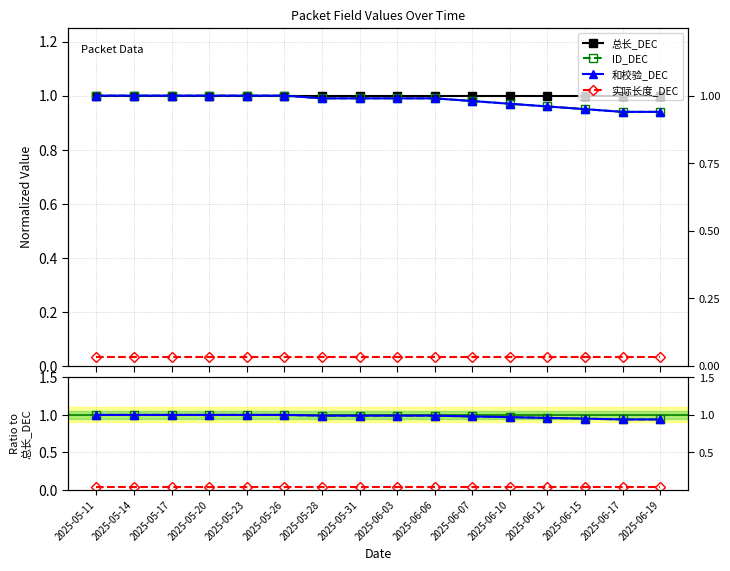

The value of 实际长度_DEC at 2025-05-14 is 0.1. True or false?

False